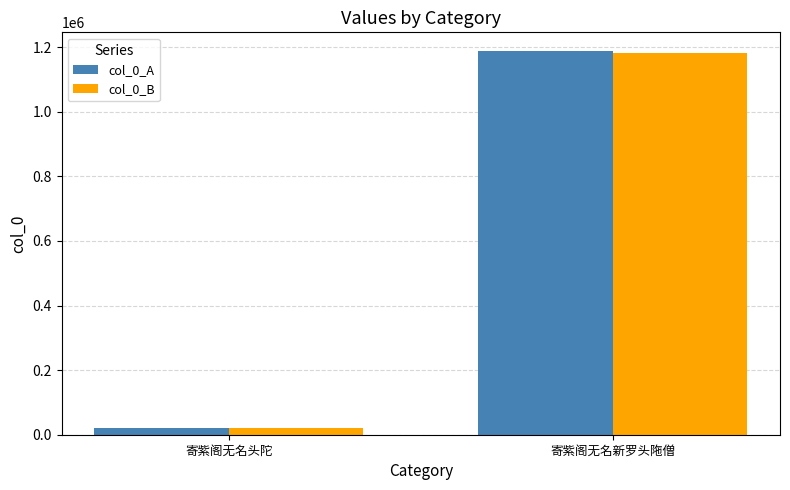

At which category is the sum across all series the highest?

寄紫阁无名新罗头陁僧